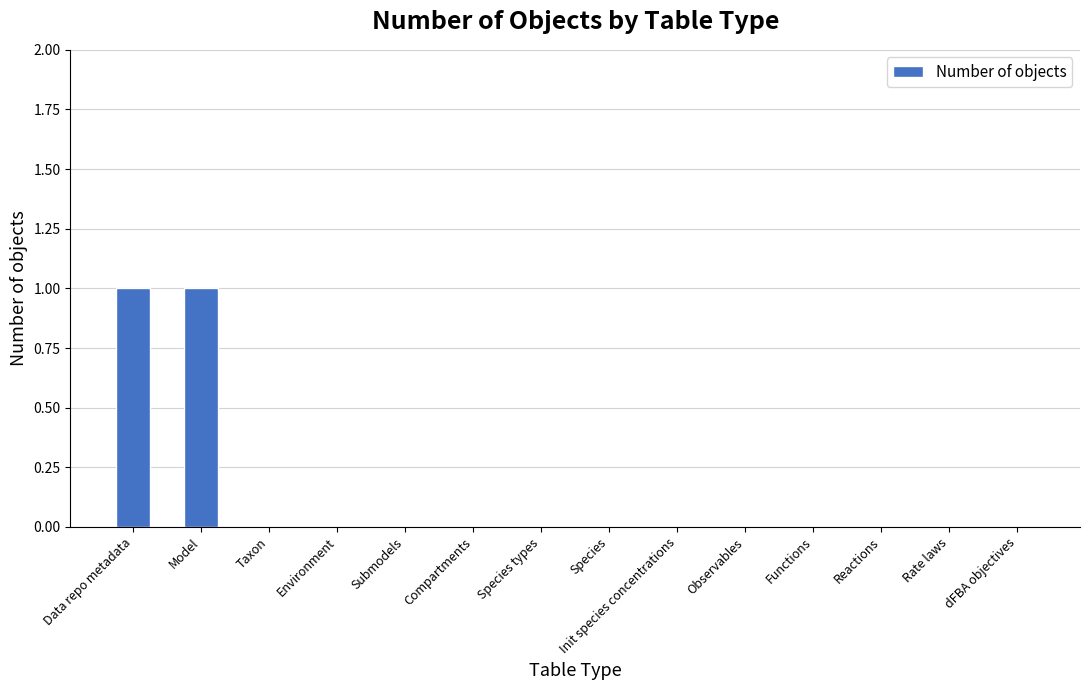

Is it true that the value at Environment is 0?

True